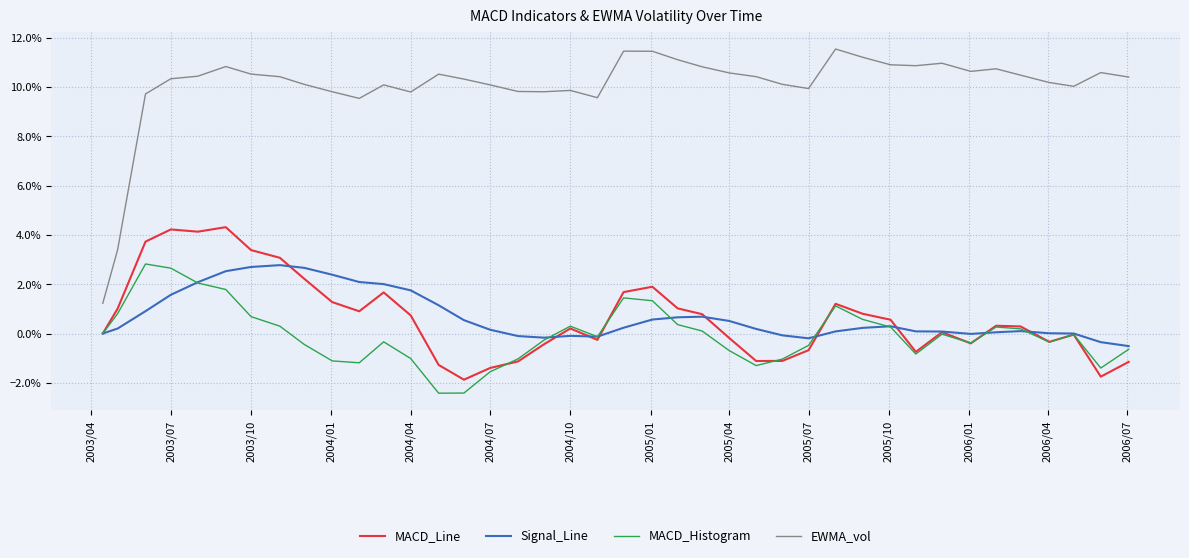

Does the chart display data point markers on the line(s)?

No